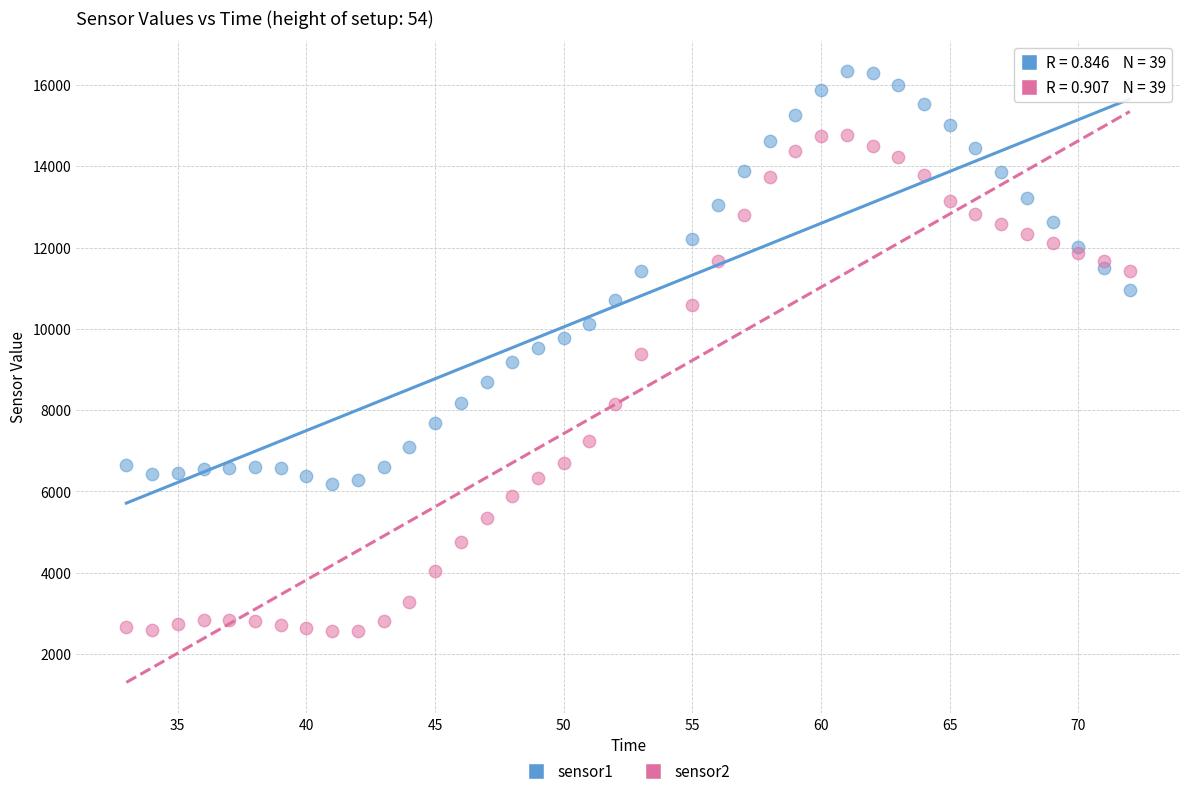

Which series contains the lowest Y value?

sensor2